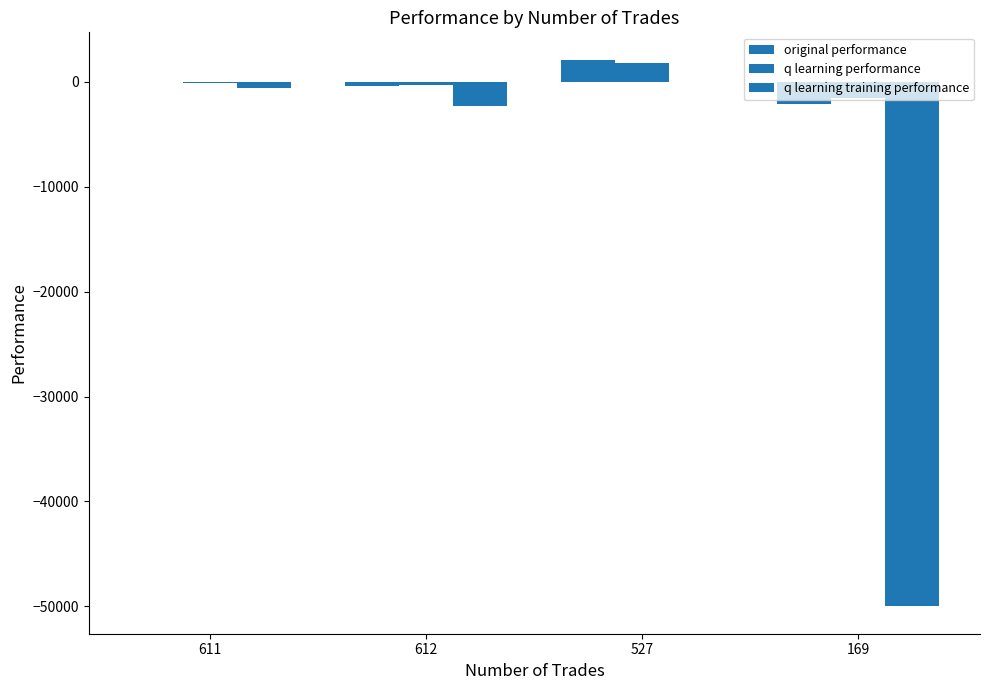

What is the spread (max minus min) of values at 612?

1961.2